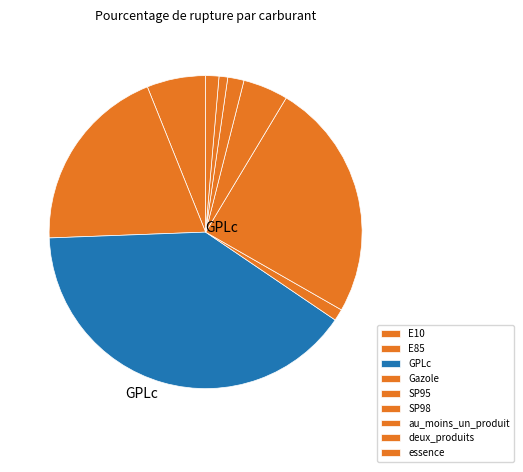

Is there a majority slice in this chart?

No